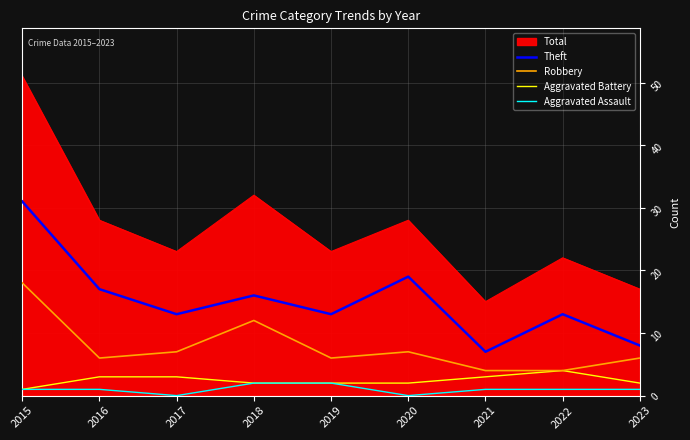

True or false: Aggravated Assault and Total cross at least once.

False